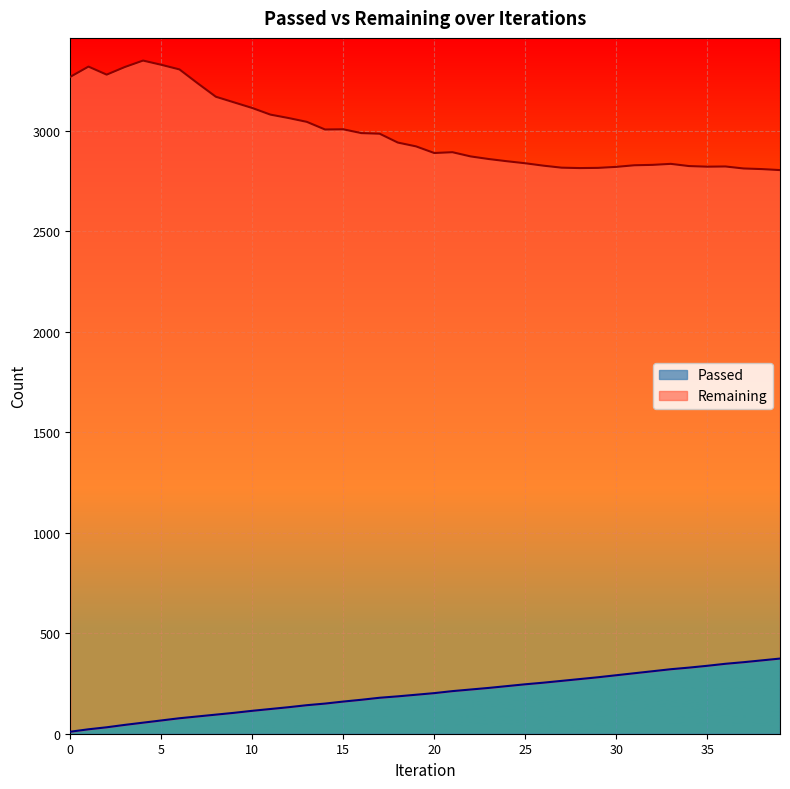

Which series changed the most between 9 and 29?

Remaining